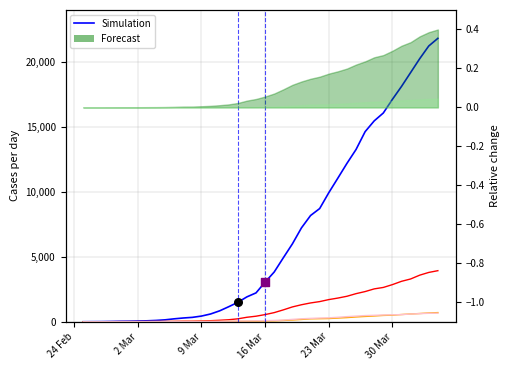

Which series has the largest total across all categories?

CH (Simulation)